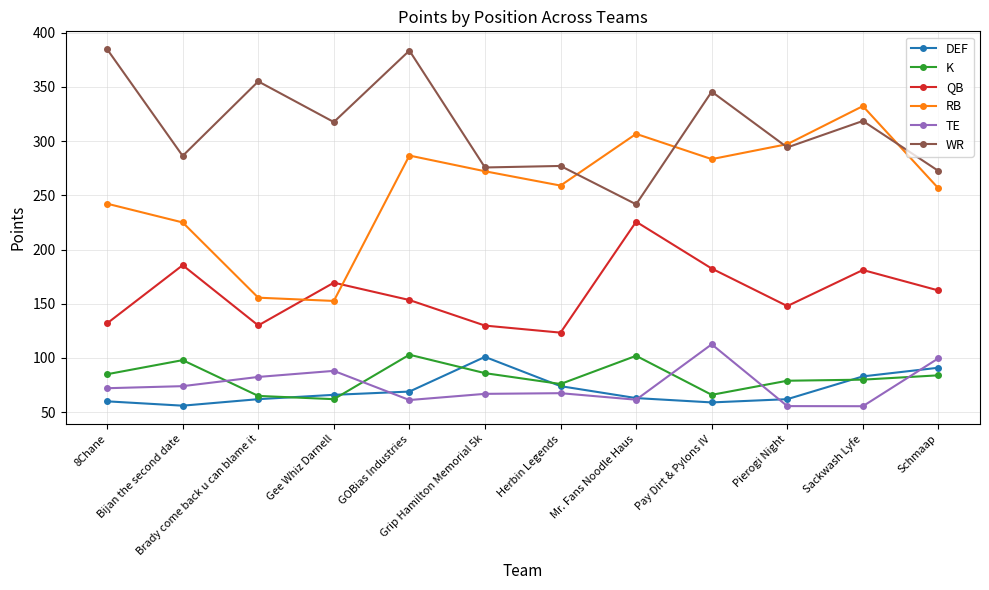

What position from the right is Gee Whiz Darnell?

9